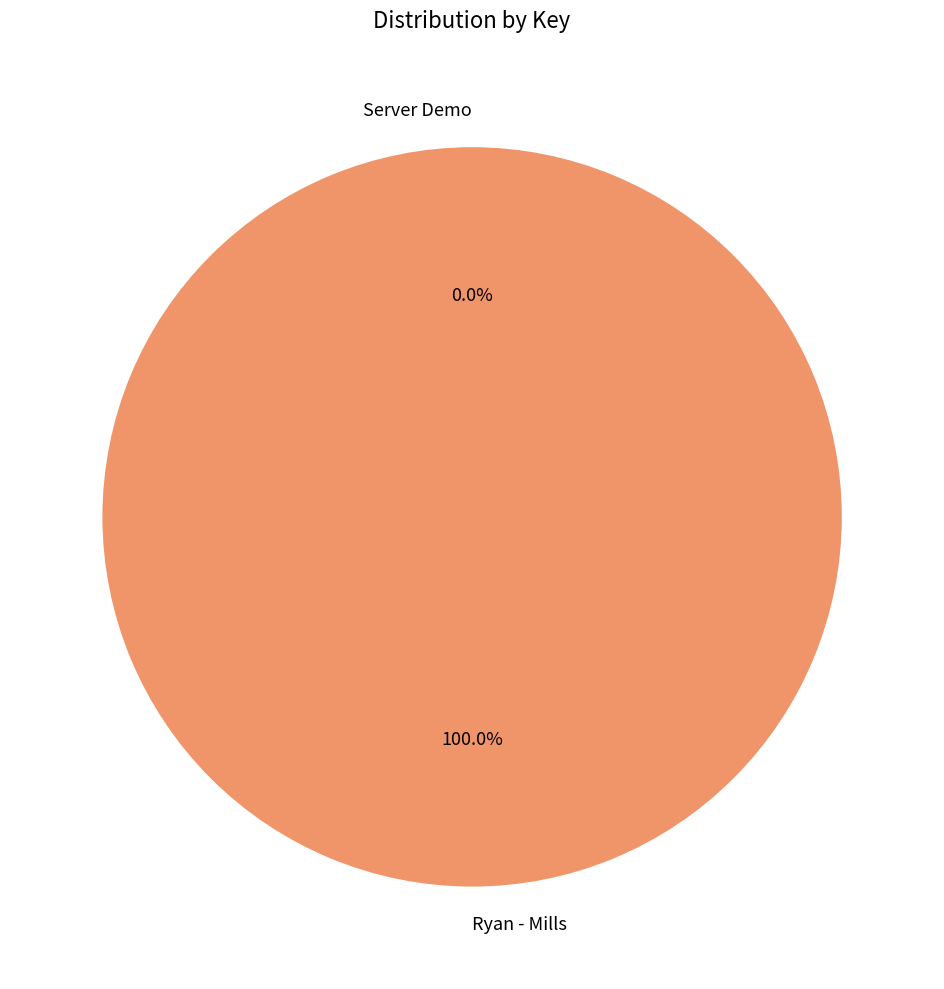

What percentage is the Ryan - Mills slice, to the nearest percent?

100%